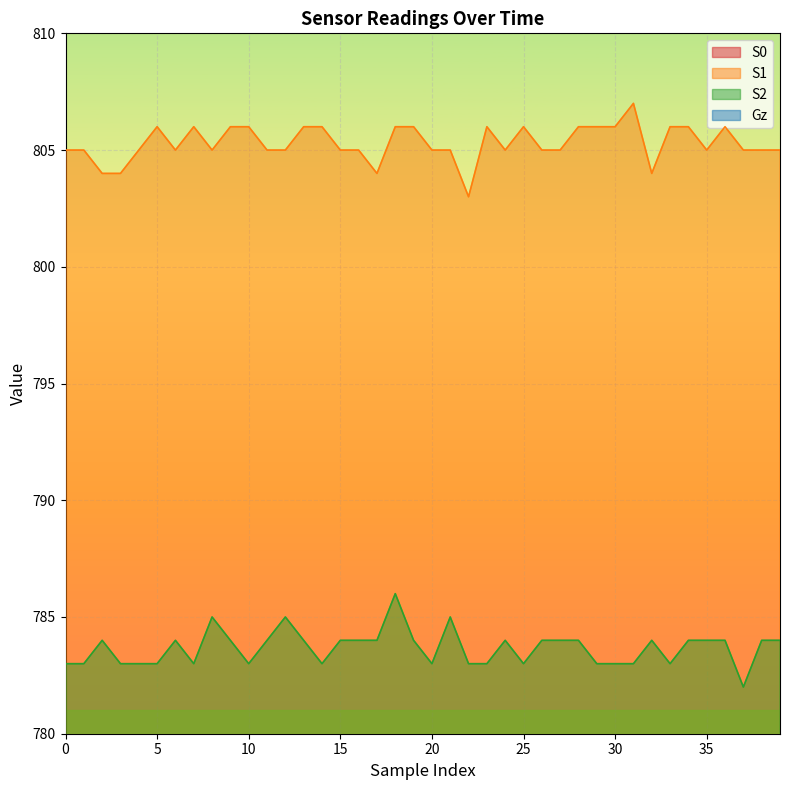

The value of Gz at 16 is 10.1. True or false?

True